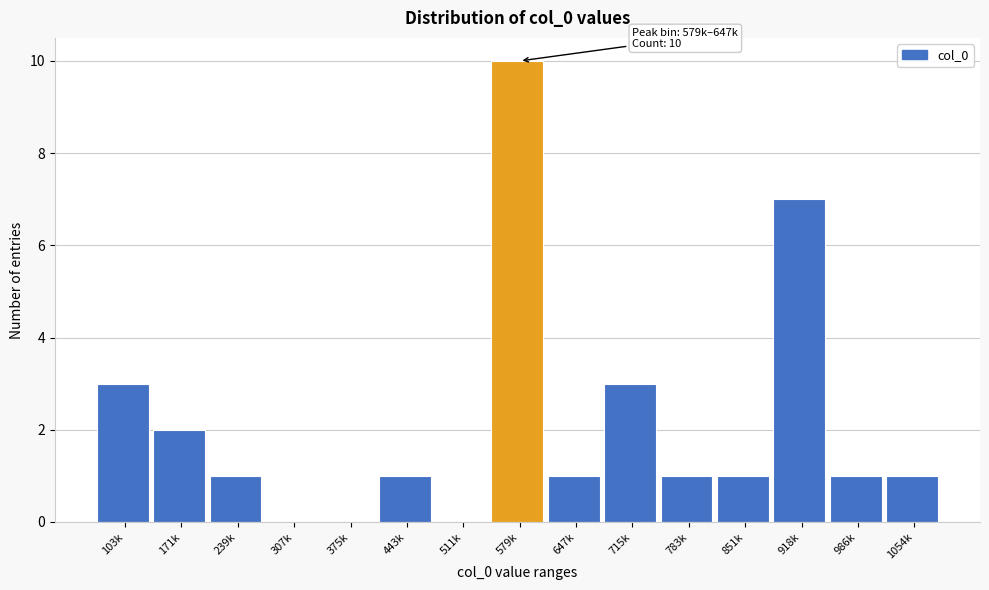

Reading left to right, what are all the values shown in this chart?

103k=3	171k=2	239k=1	307k=0	375k=0	443k=1	511k=0	579k=10	647k=1	715k=3	783k=1	851k=1	918k=7	986k=1	1054k=1